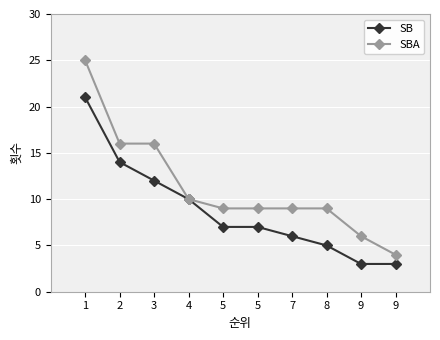

What are all the series names shown in the legend?

SB, SBA